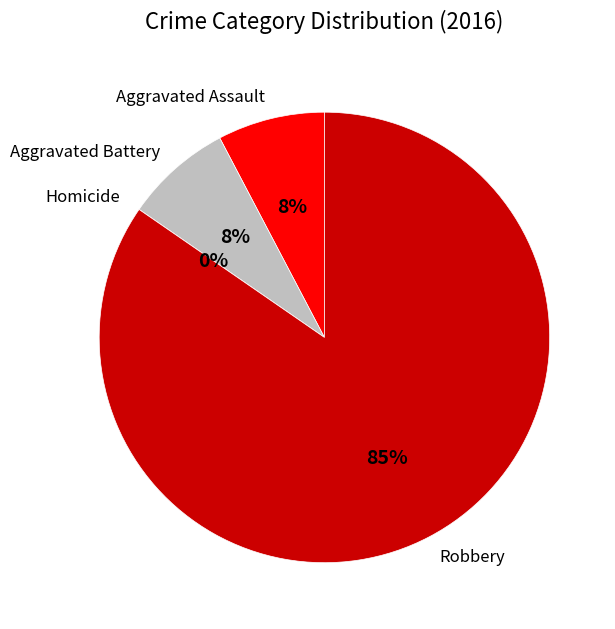

What is the change in value from Homicide to Robbery?

+11